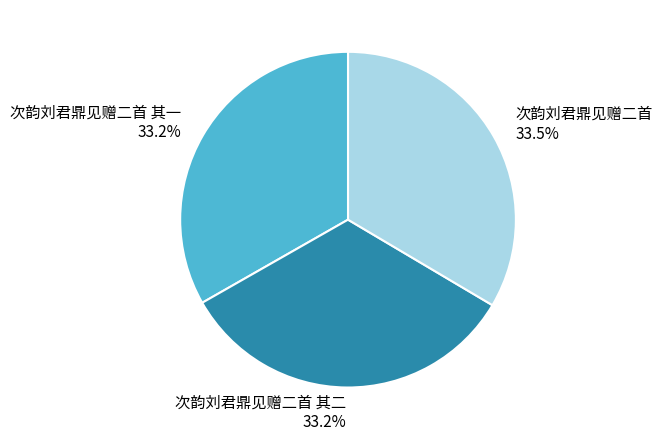

Does 次韵刘君鼎见赠二首 其二 represent more than half of the total?

No